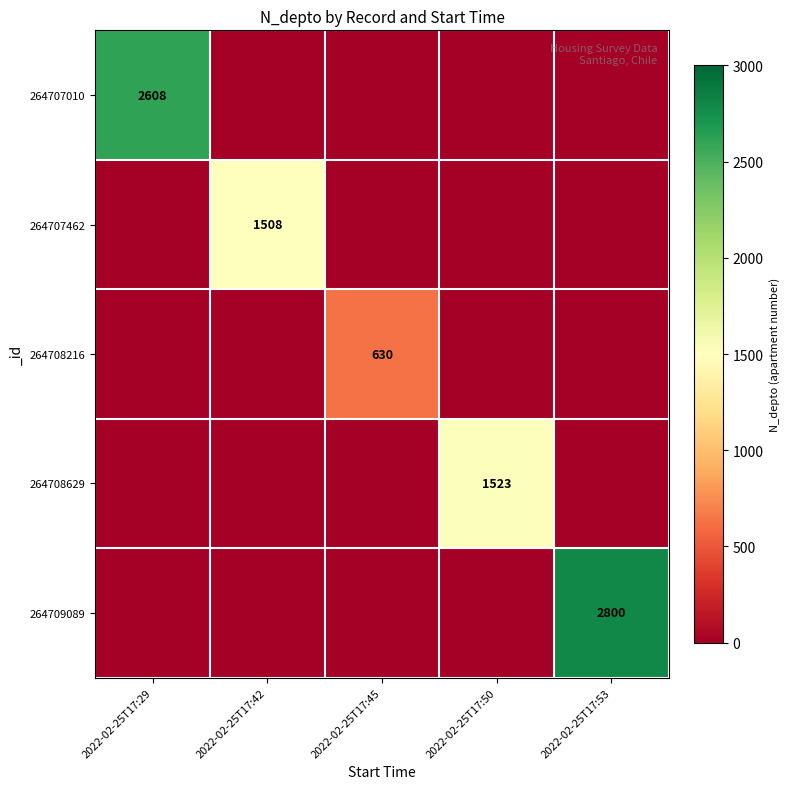

The value of 264707462 at 2022-02-25T17:42 is 387. True or false?

False